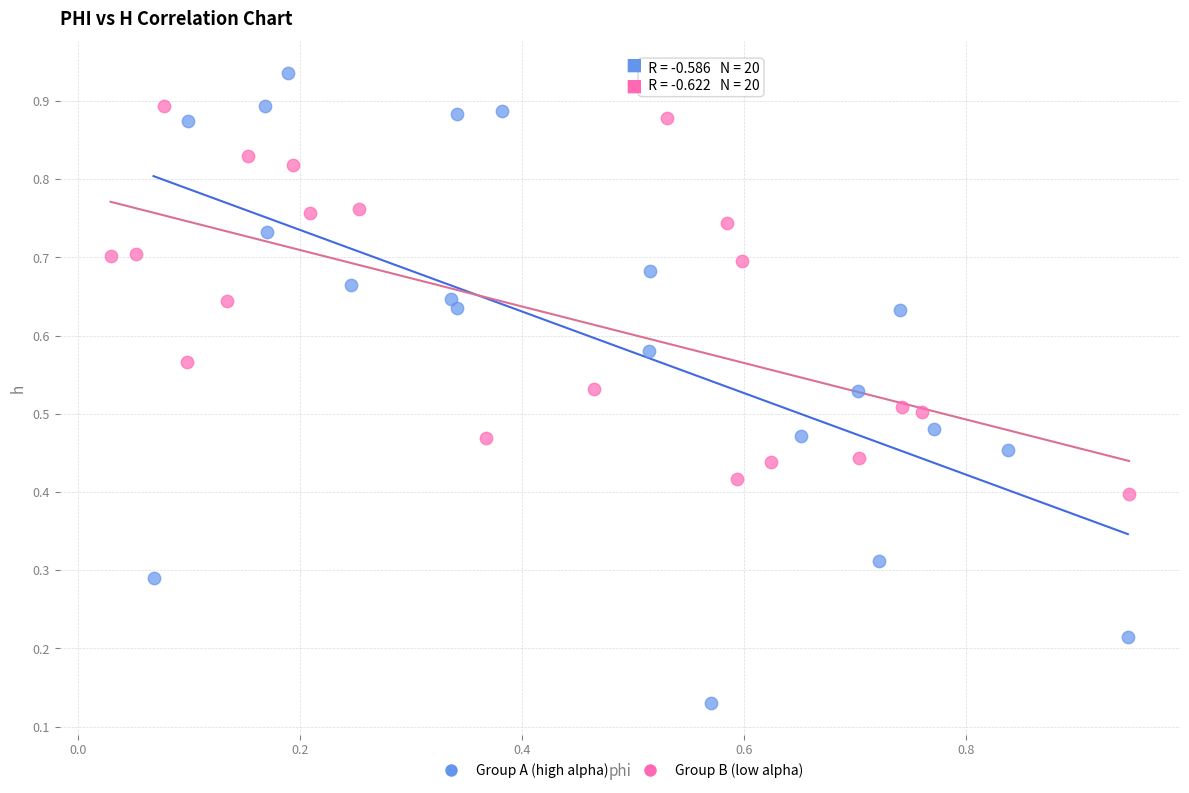

Which series has the largest Y range (max minus min)?

Group A (high alpha)